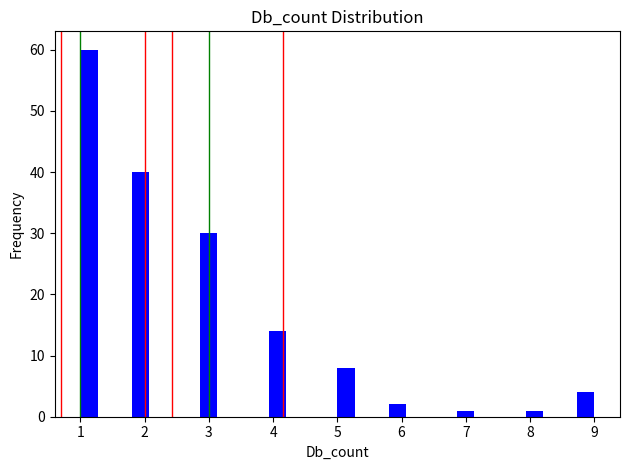

Read against the x-axis, roughly where is the centre of the tallest bar?

1.1